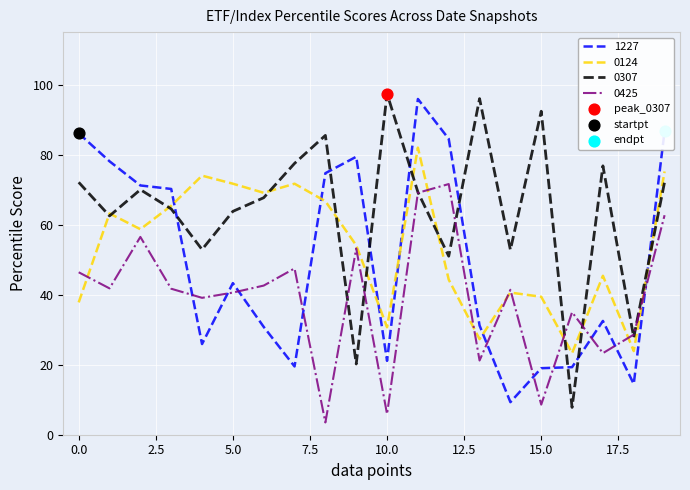

Which series has the largest total across all categories?

0307